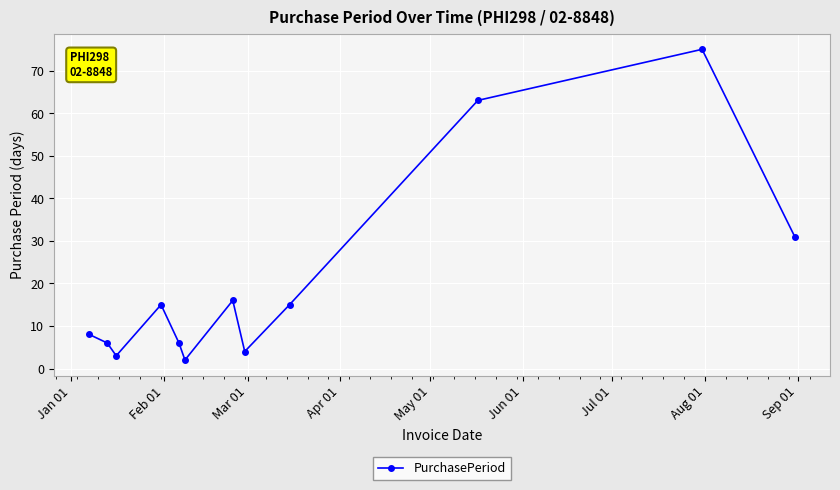

How many interior local valleys (lower than both neighbors) does the data have?

3